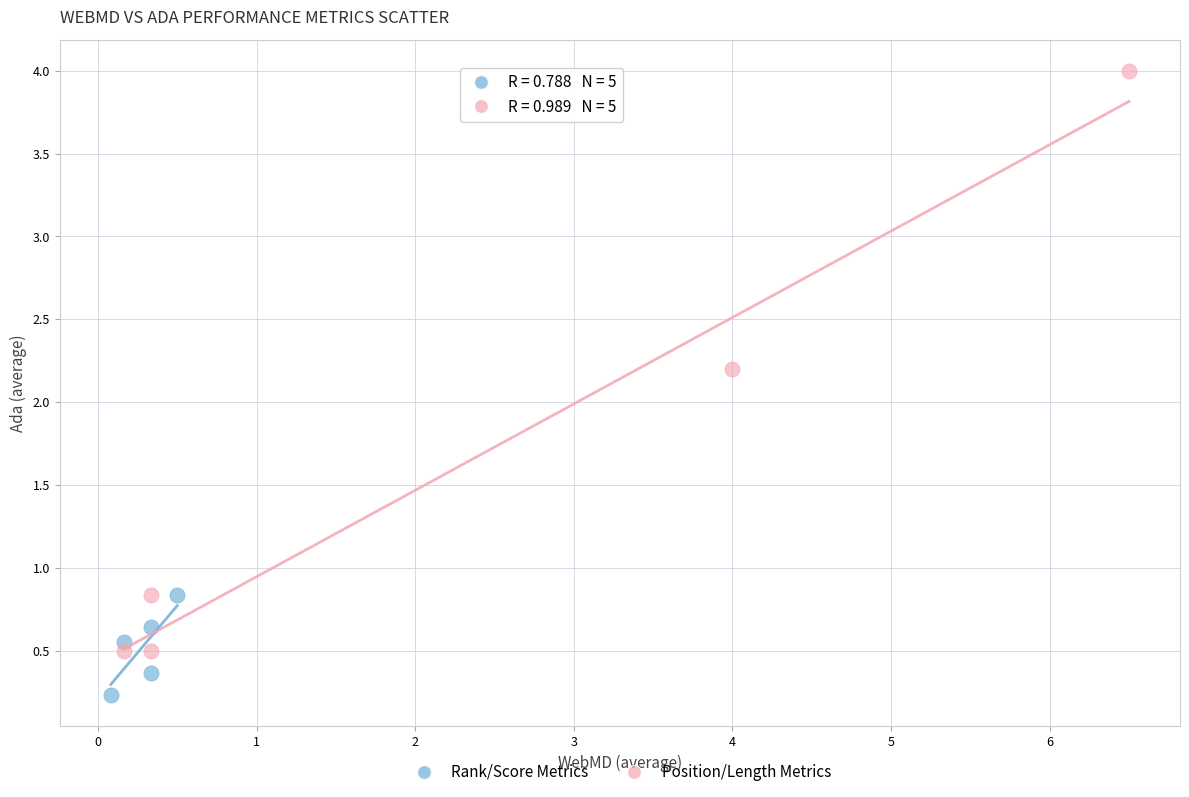

Which series reaches the maximum Y coordinate?

Position/Length Metrics